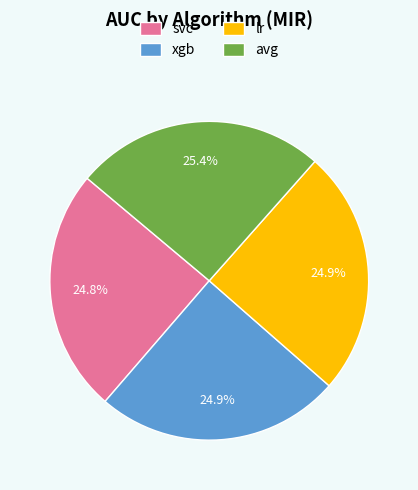

Is there a majority slice in this chart?

No